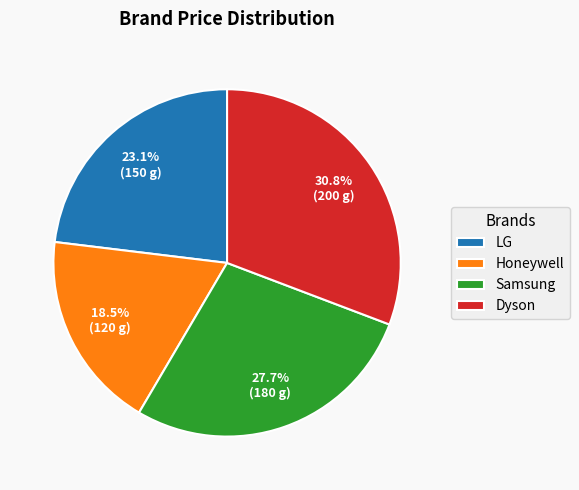

Which has a higher value, Samsung or LG?

Samsung